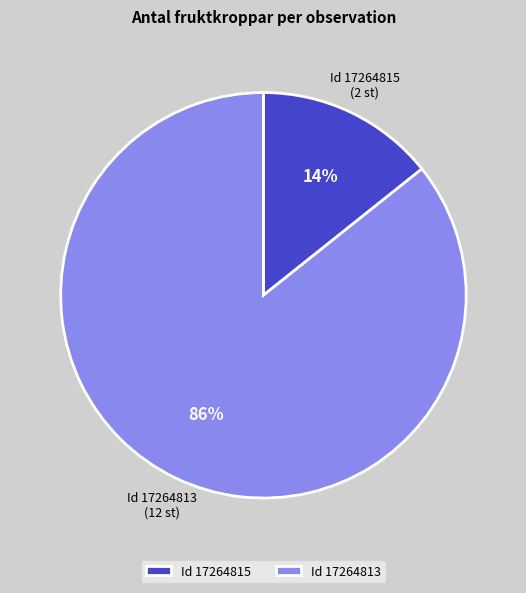

Is there any slice that represents more than half of the pie?

Yes